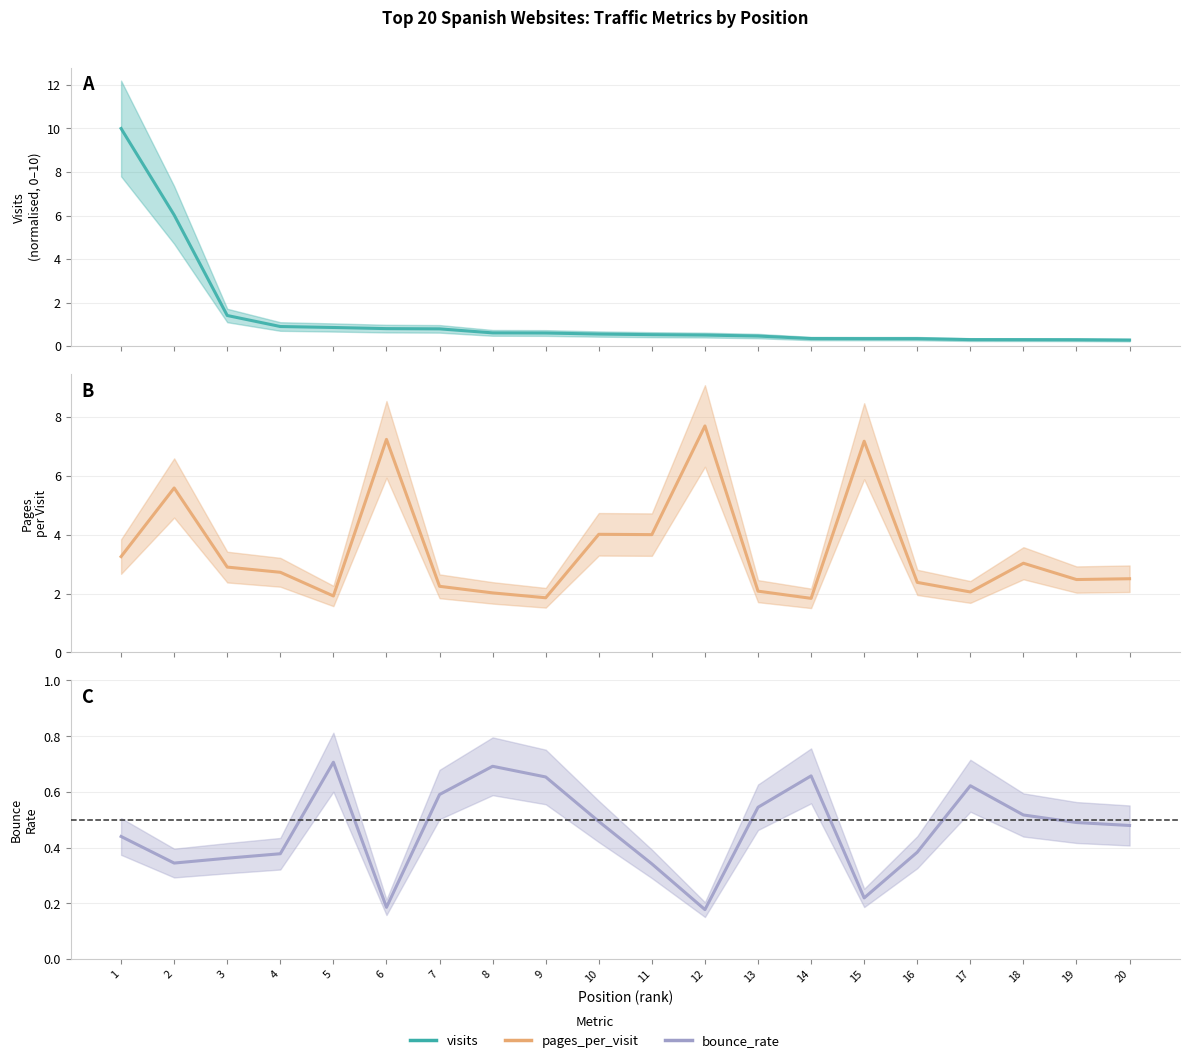

Between 2 and 15, which series saw the biggest shift?

visits